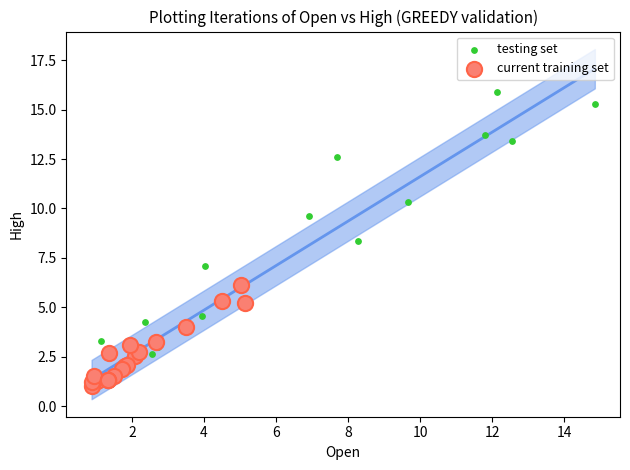

Which series reaches the maximum Y coordinate?

testing set